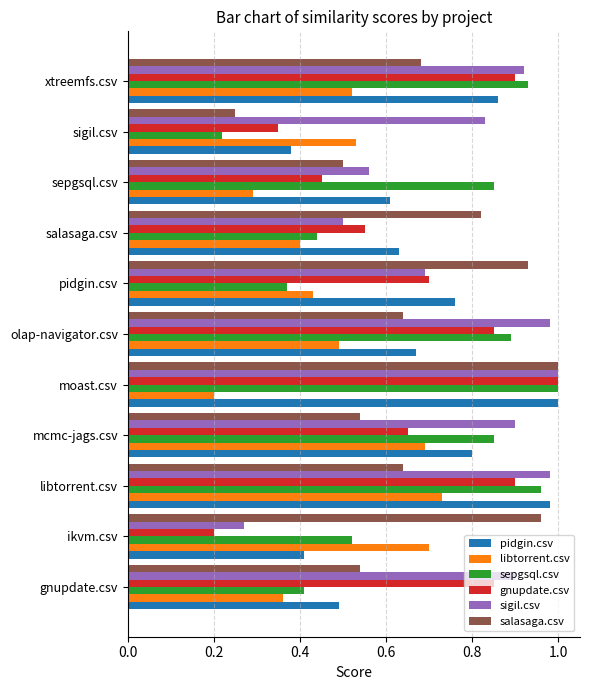

What is the total value across all series at pidgin.csv?

3.9